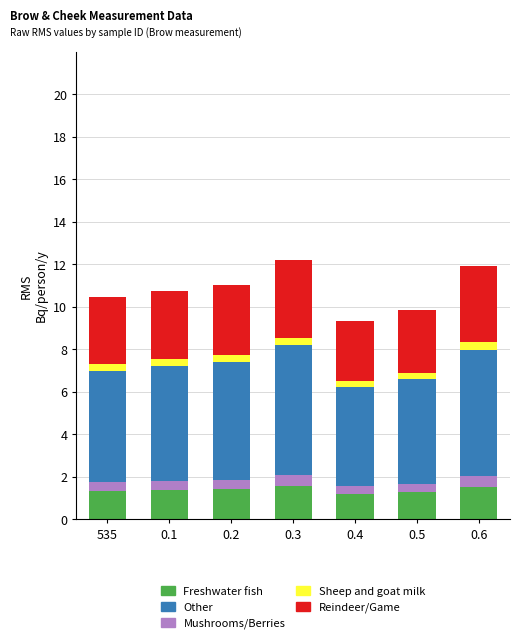

What is the maximum value for Freshwater fish?

1.6